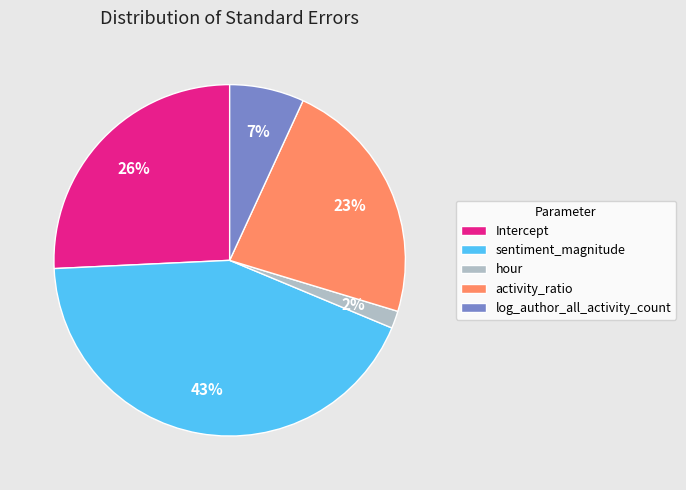

Is it true that log_author_all_activity_count is 15% of the pie?

False